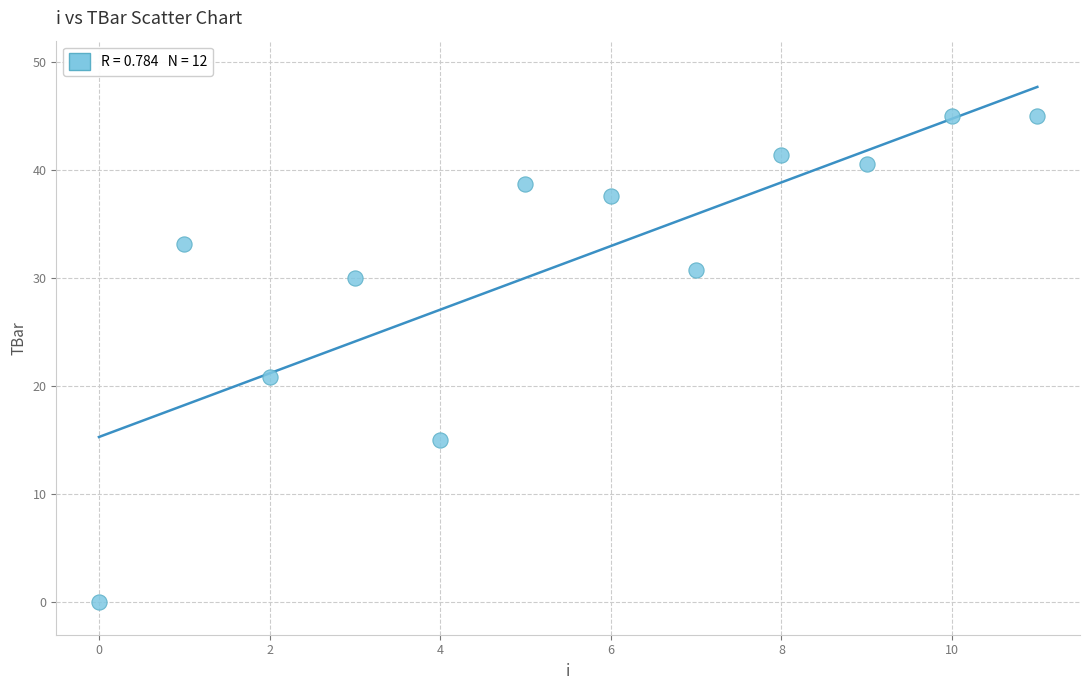

What Y value in the scatter plot is closest to 22?

20.8